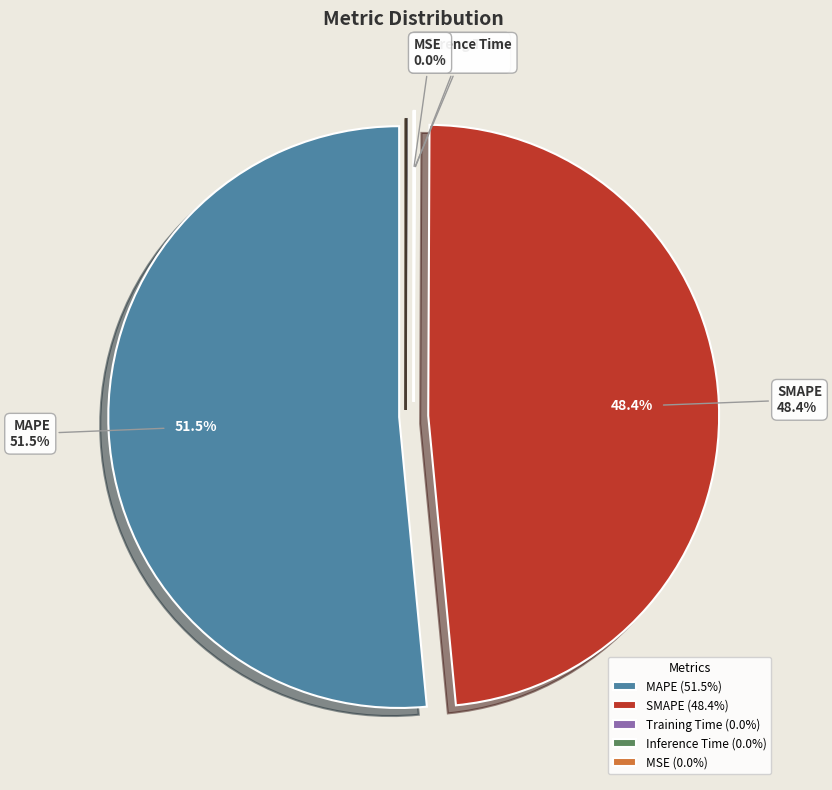

Is MSE the majority of the pie?

No